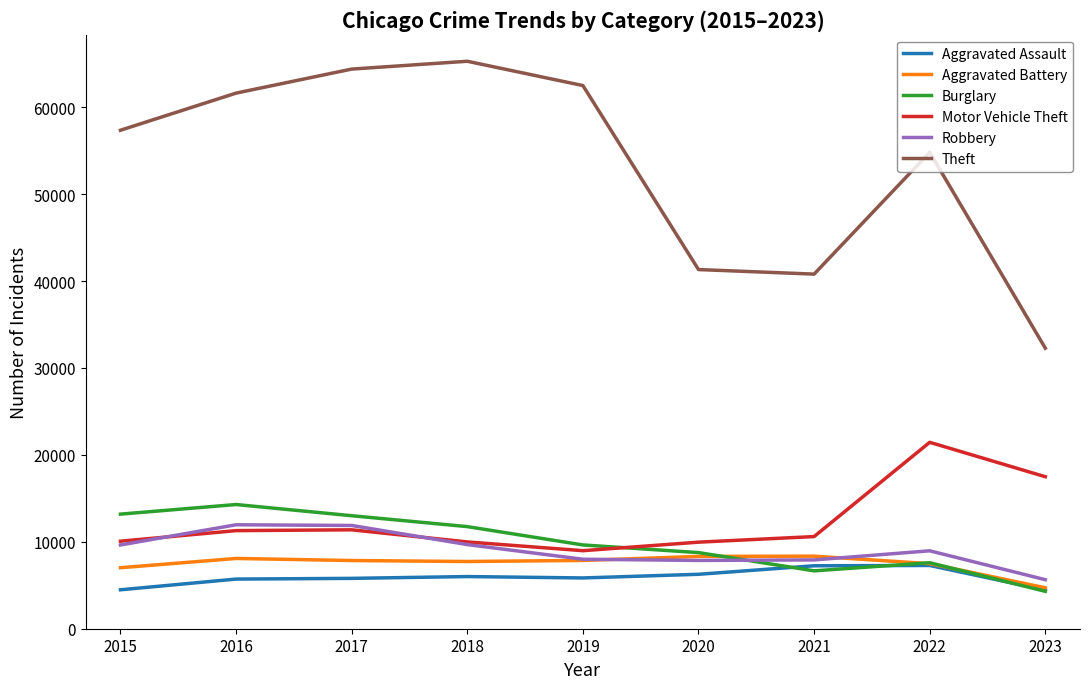

What is the difference between the maximum and second lowest values in the Robbery series?

4105